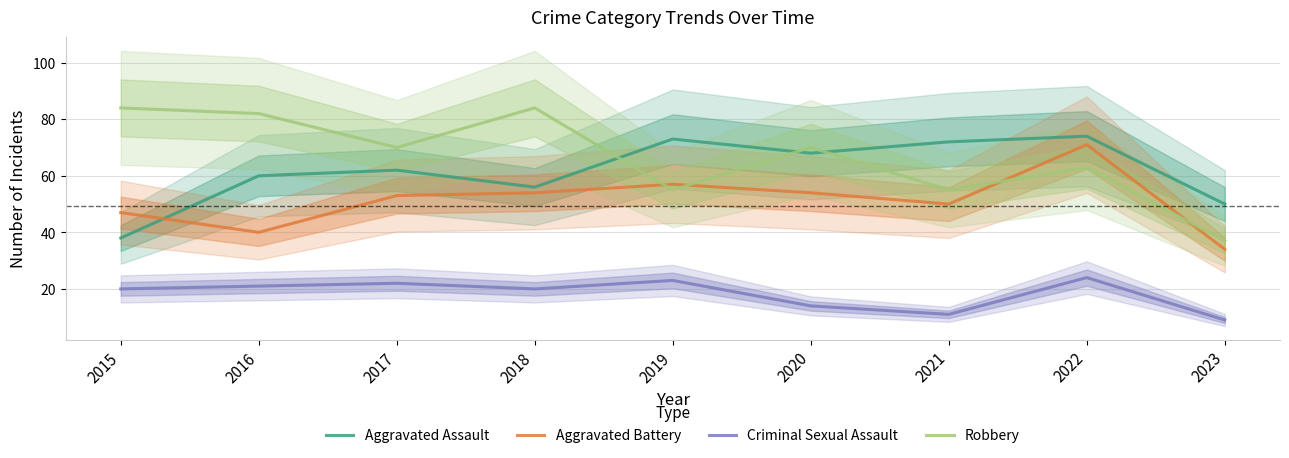

True or false: Aggravated Assault has more than 2 interior local peaks.

True